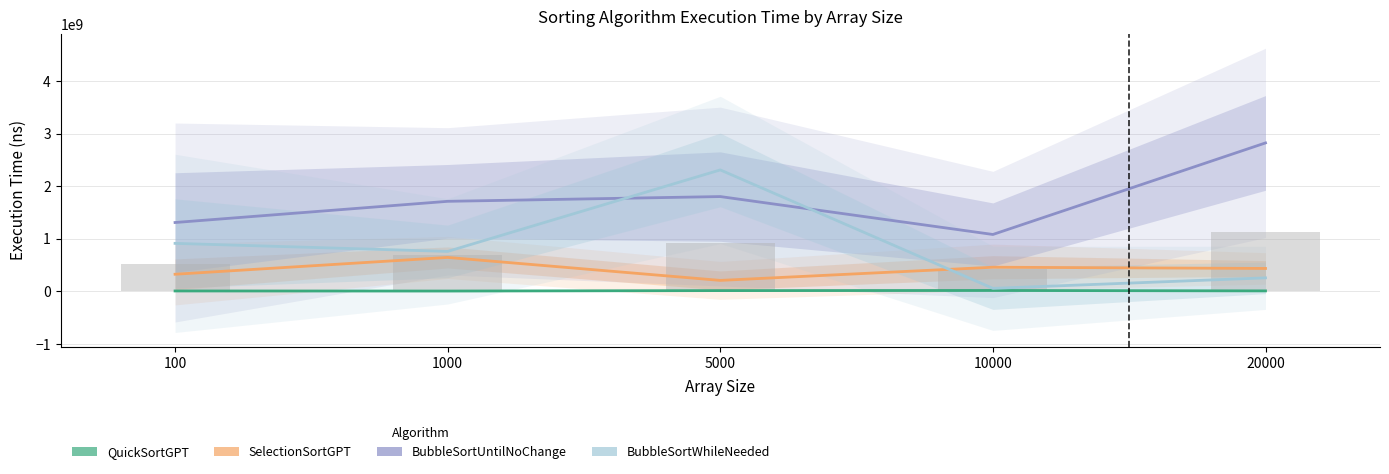

Read the SelectionSortGPT value at 20000, to the nearest 100.

435280200